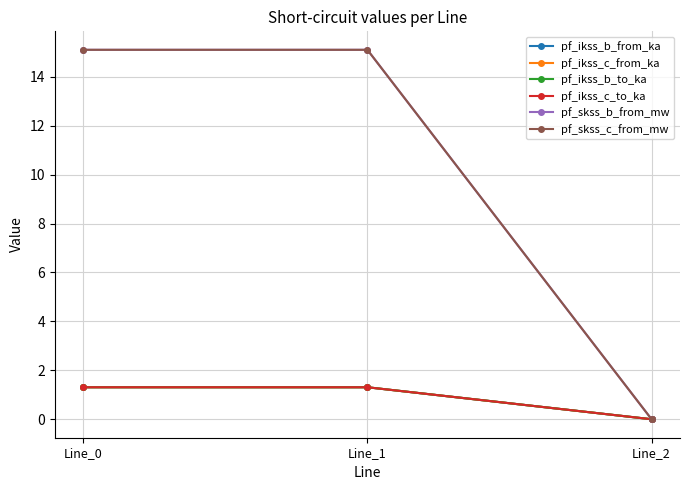

True or false: pf_ikss_b_from_ka has a value of 1.3 at Line_0.

True